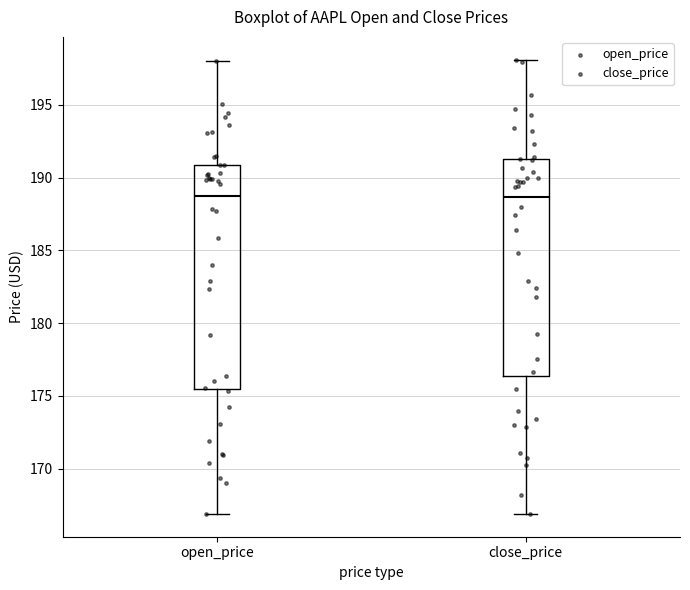

Which box is the tallest, from its lower edge to its upper edge?

open_price